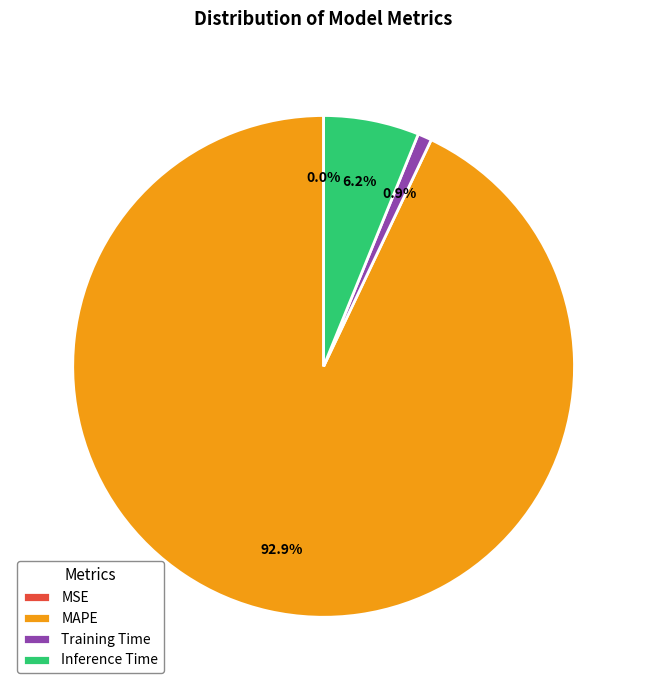

Which category accounts for the majority?

MAPE